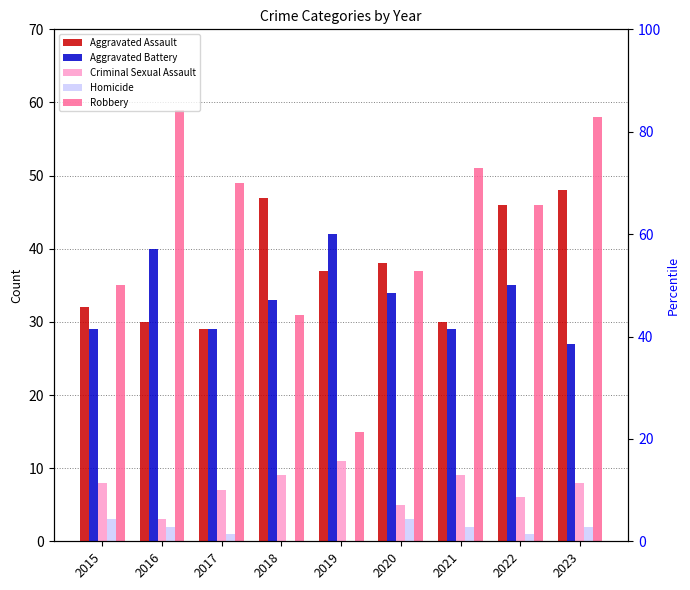

Reading left to right, what are all the values shown in this chart?

Aggravated Assault: 32	30	29	47	37	38	30	46	48
Aggravated Battery: 29	40	29	33	42	34	29	35	27
Criminal Sexual Assault: 8	3	7	9	11	5	9	6	8
Homicide: 3	2	1	0	0	3	2	1	2
Robbery: 35	59	49	31	15	37	51	46	58